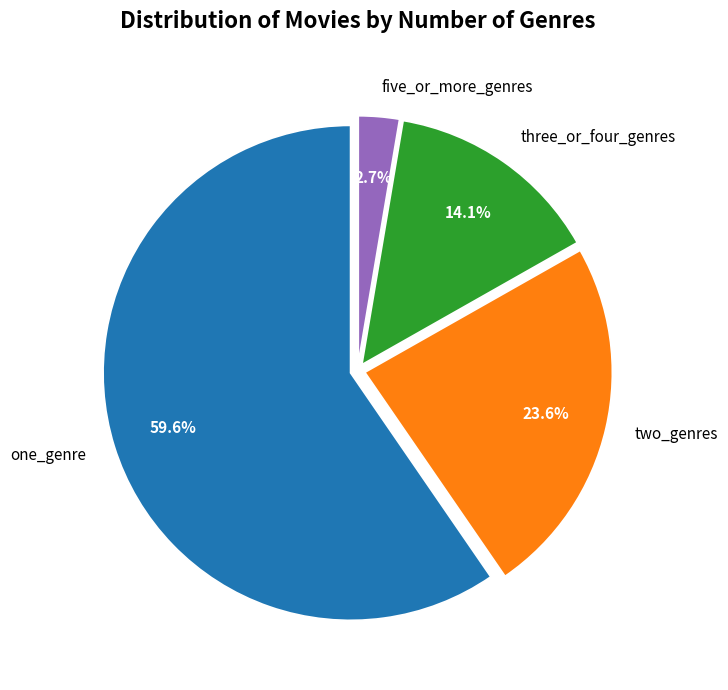

Does any single category account for the majority?

Yes